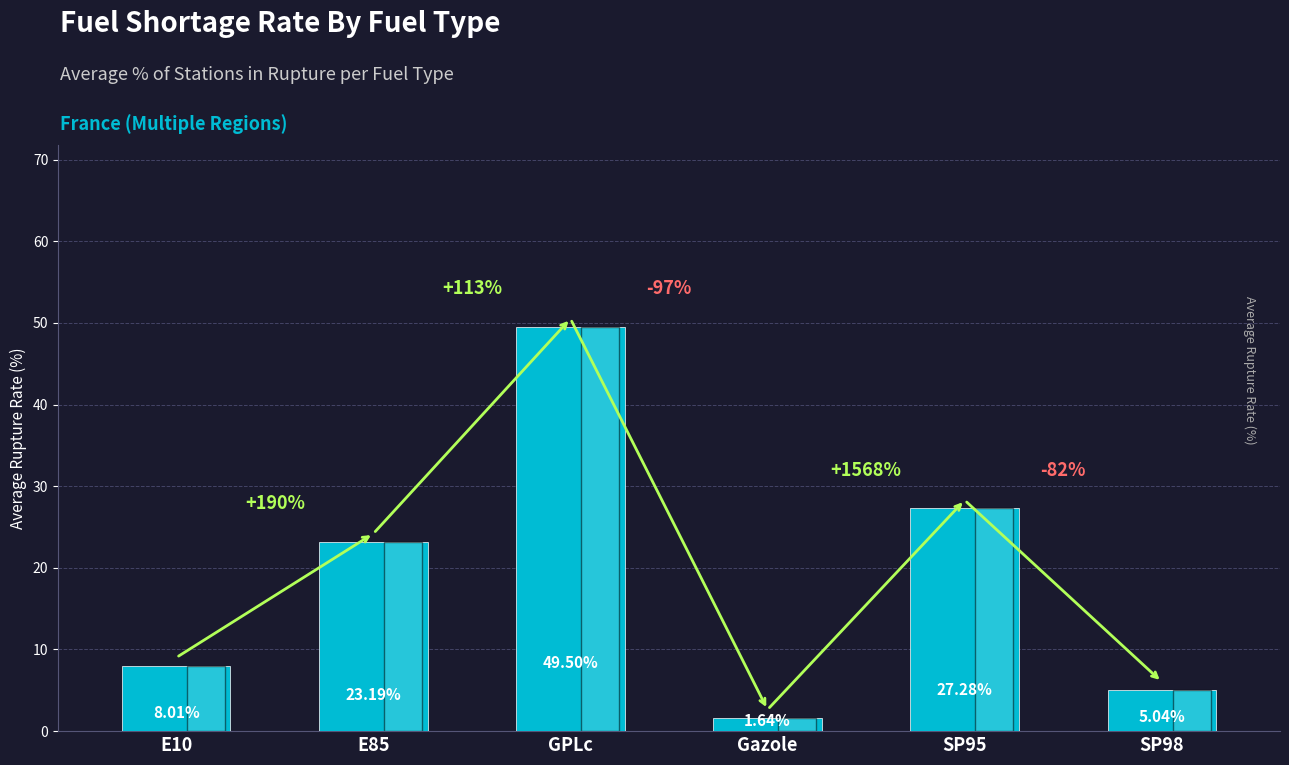

True or false: the data shows 3.6 at E10.

False